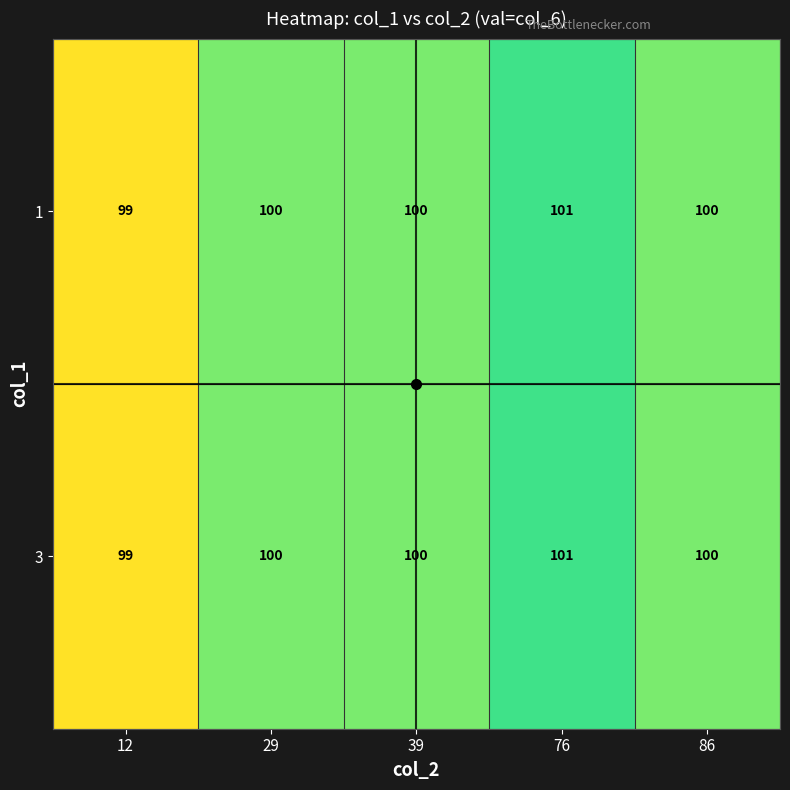

The 1 series shows 100 at 29. True or false?

True